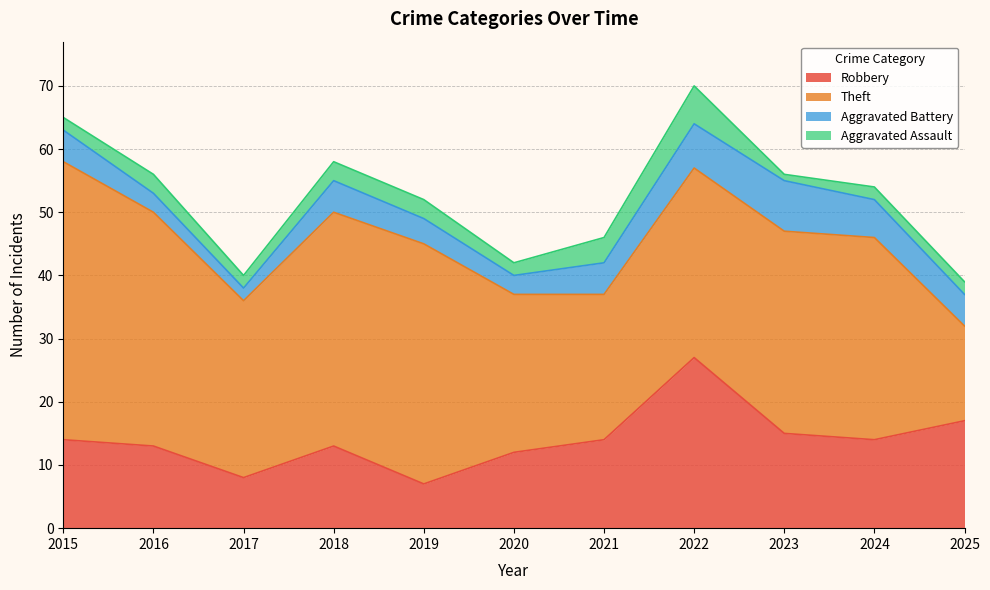

Count the number of data series in this chart.

4